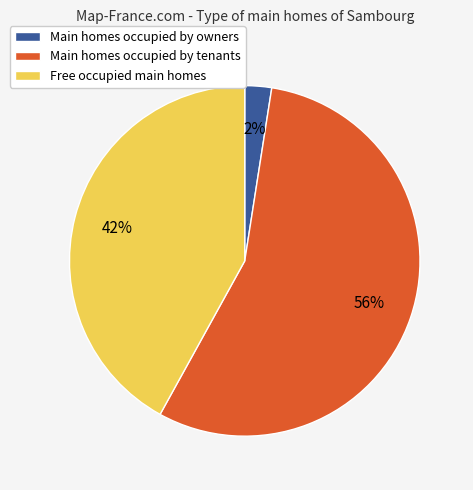

To the nearest percent, what is the average slice percentage?

33%